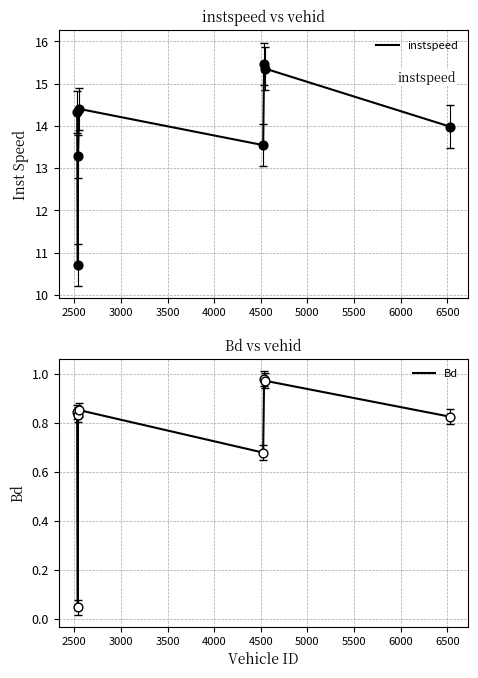

What are all the series names shown in the legend?

instspeed, Bd